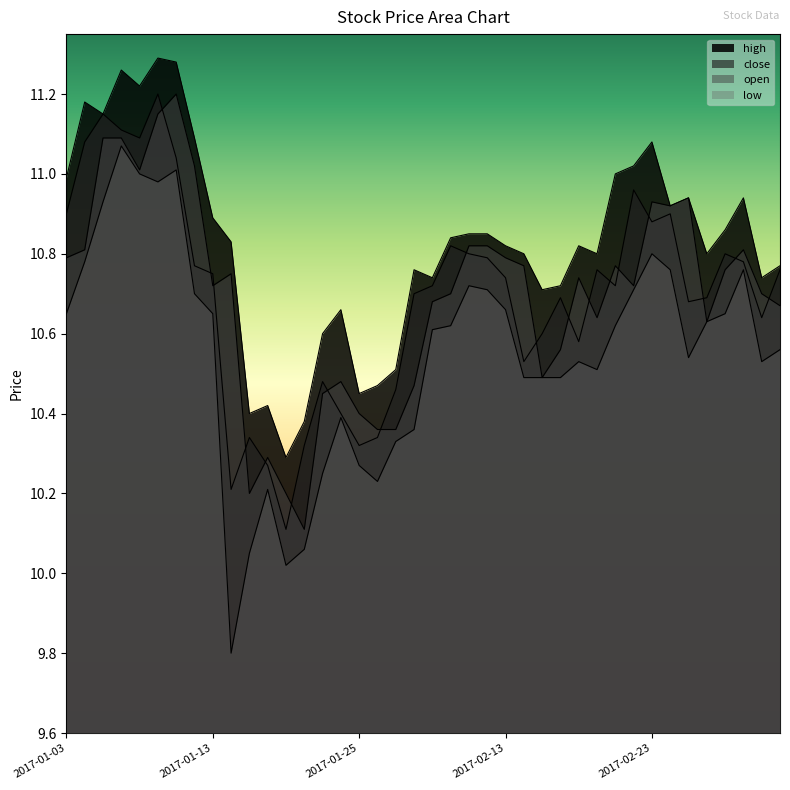

What position from the left is 2017-01-11?

7